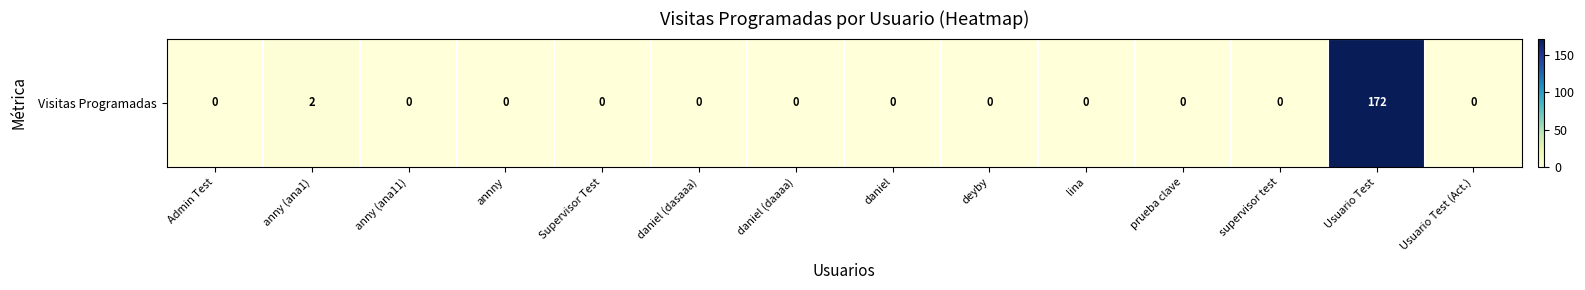

Count the number of categories in the chart.

14